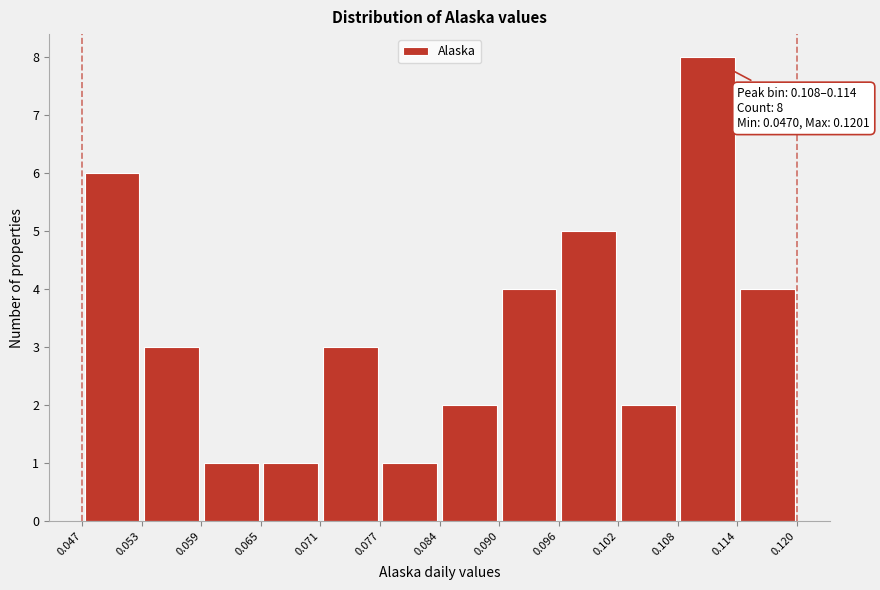

Over which range of the x-axis is the bar tallest?

0.108 to 0.114